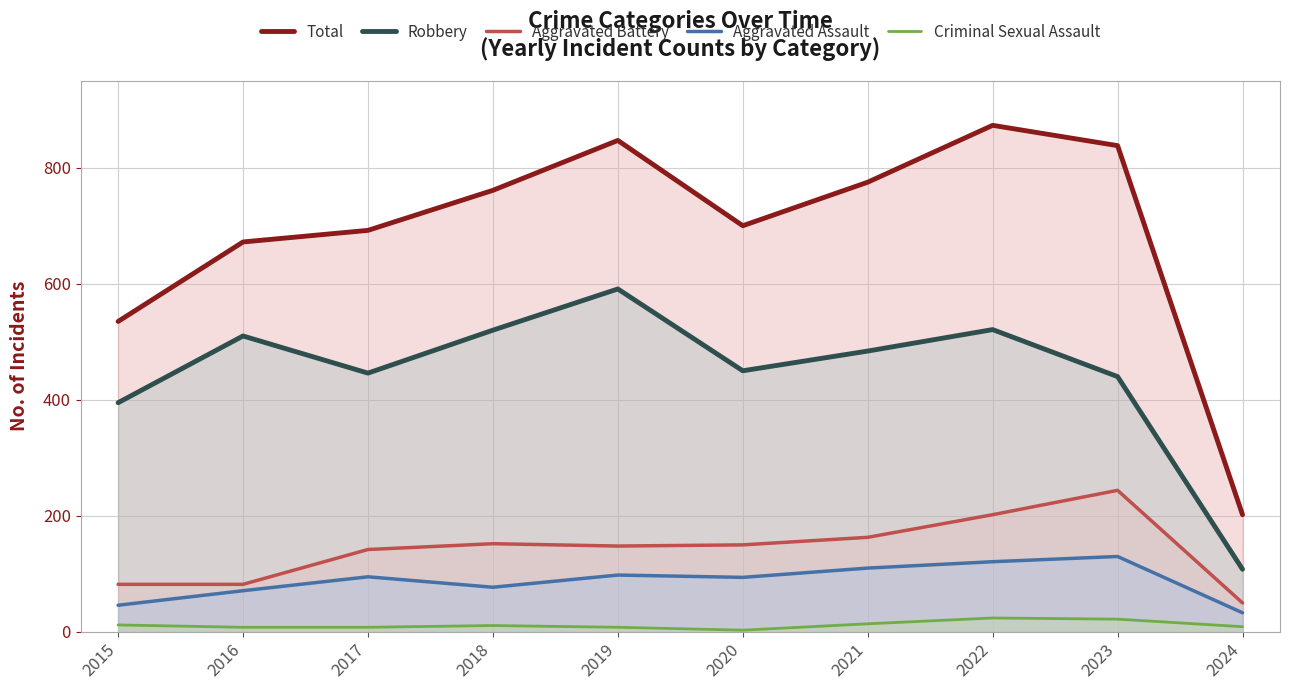

At which label does Total reach its peak?

2022